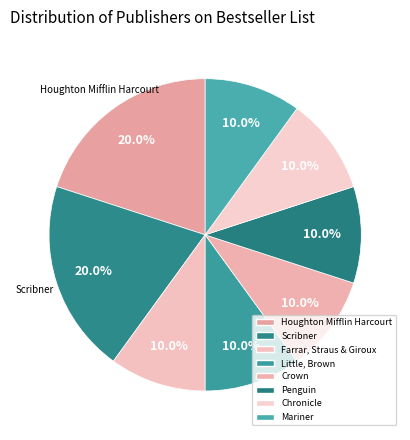

Which category has the biggest portion of the pie?

Houghton Mifflin Harcourt